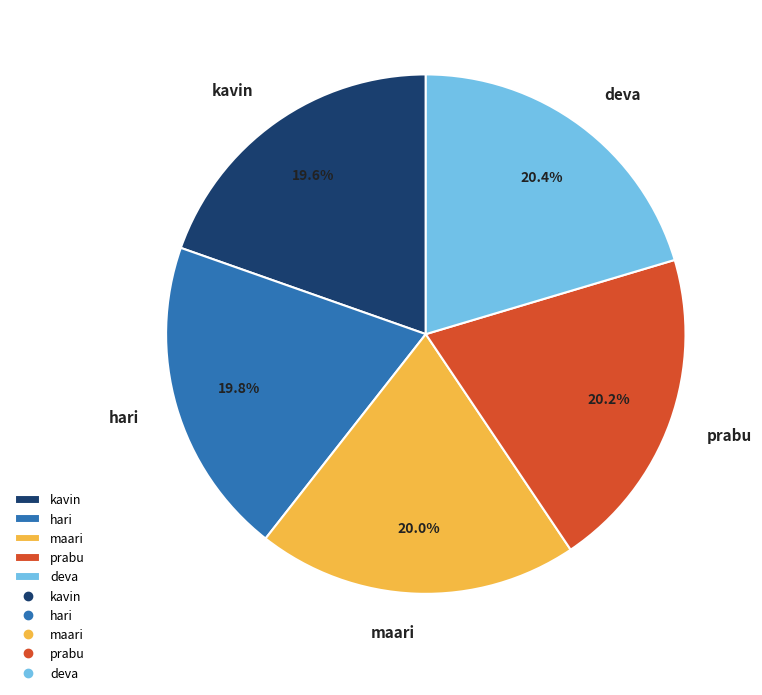

Is kavin the majority of the pie?

No